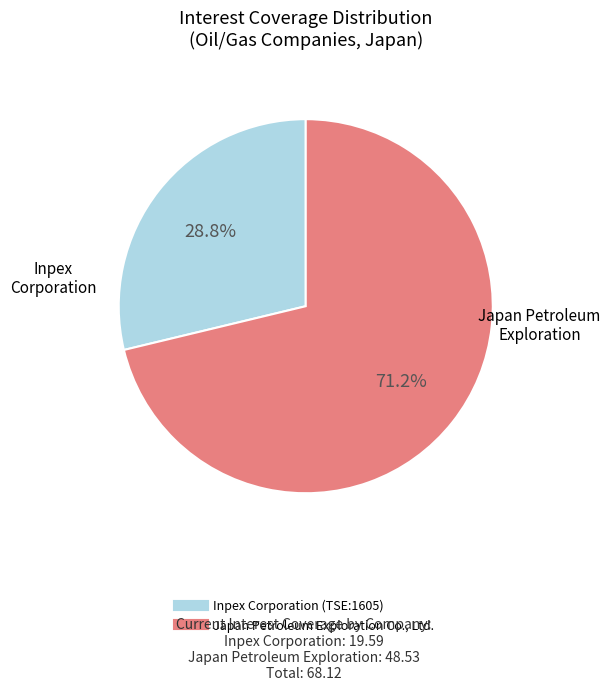

Combined, do Japan Petroleum Exploration Co., Ltd. and Inpex Corporation (TSE:1605) account for over 50%?

Yes